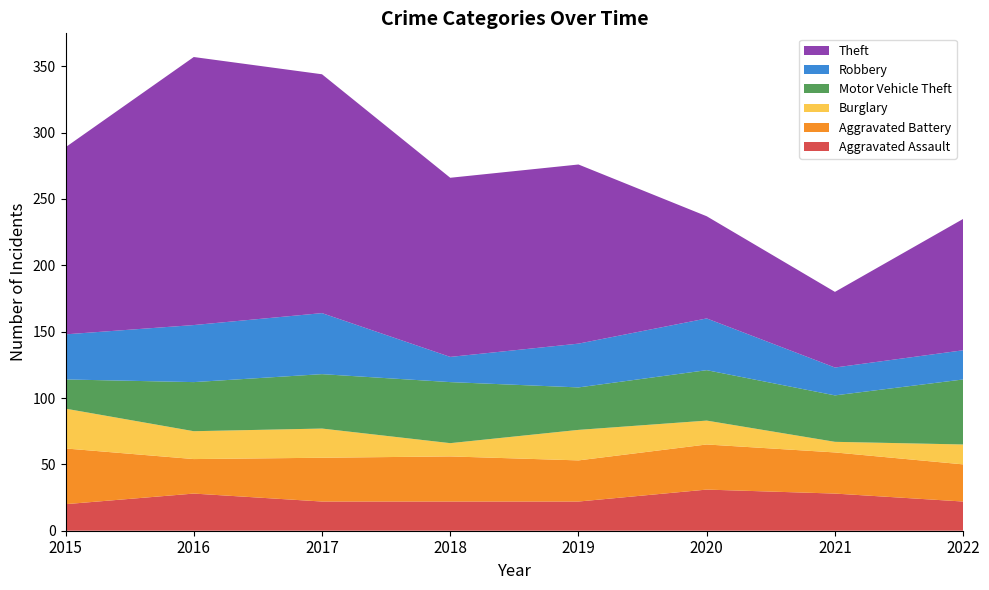

Reading left to right, list all the values displayed in this chart.

Aggravated Assault: 20	28	22	22	22	31	28	22
Aggravated Battery: 42	26	33	34	31	34	31	28
Burglary: 30	21	22	10	23	18	8	15
Motor Vehicle Theft: 22	37	41	46	32	38	35	49
Robbery: 34	43	46	19	33	39	21	22
Theft: 141	202	180	135	135	77	57	99